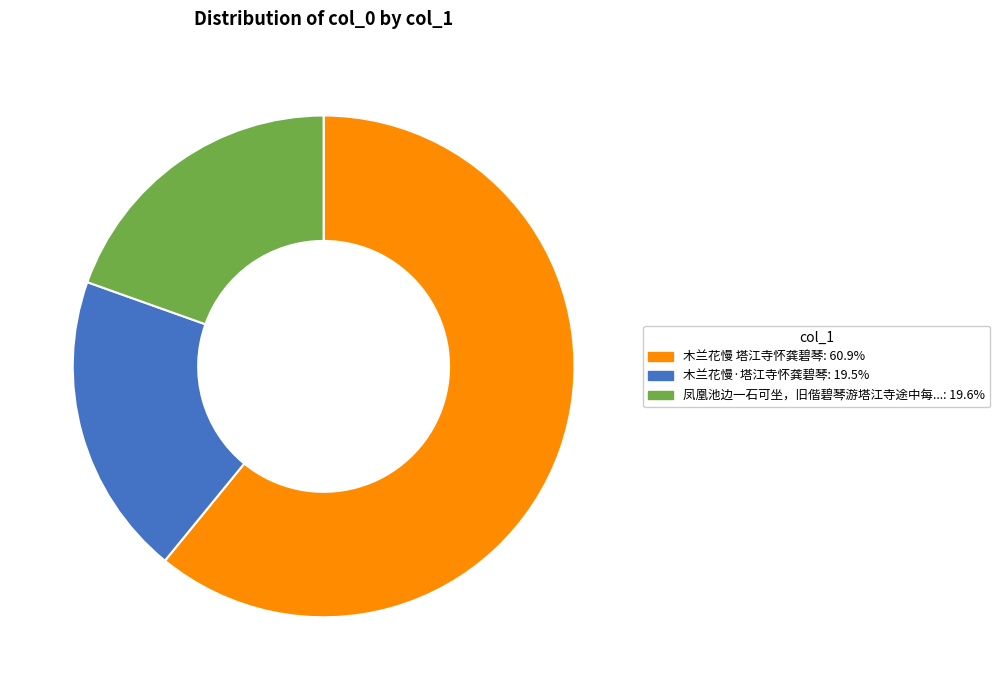

Does any single category account for the majority?

Yes